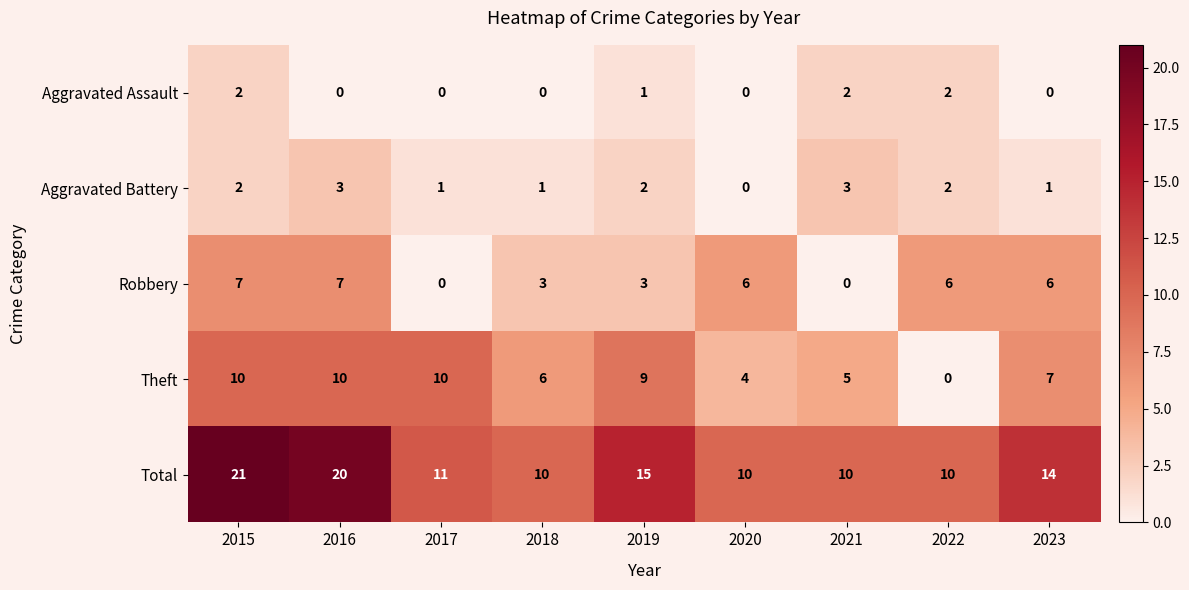

At 2023, list the series in order from smallest to largest.

Aggravated Assault, Aggravated Battery, Robbery, Theft, Total